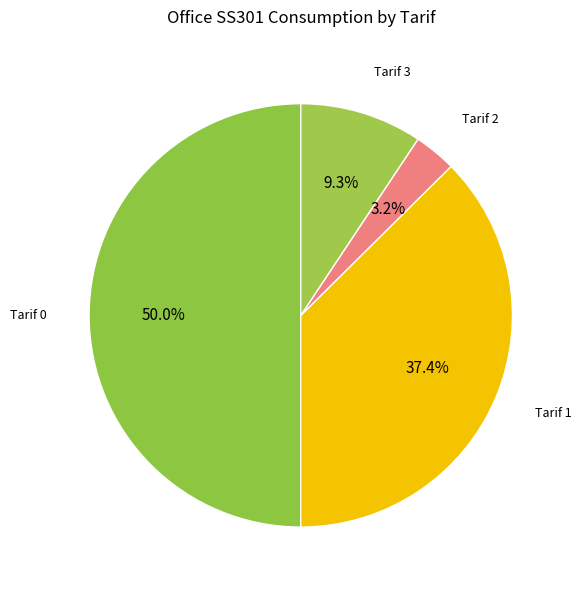

Rank the categories by value from highest to lowest.

Tarif 0, Tarif 1, Tarif 3, Tarif 2